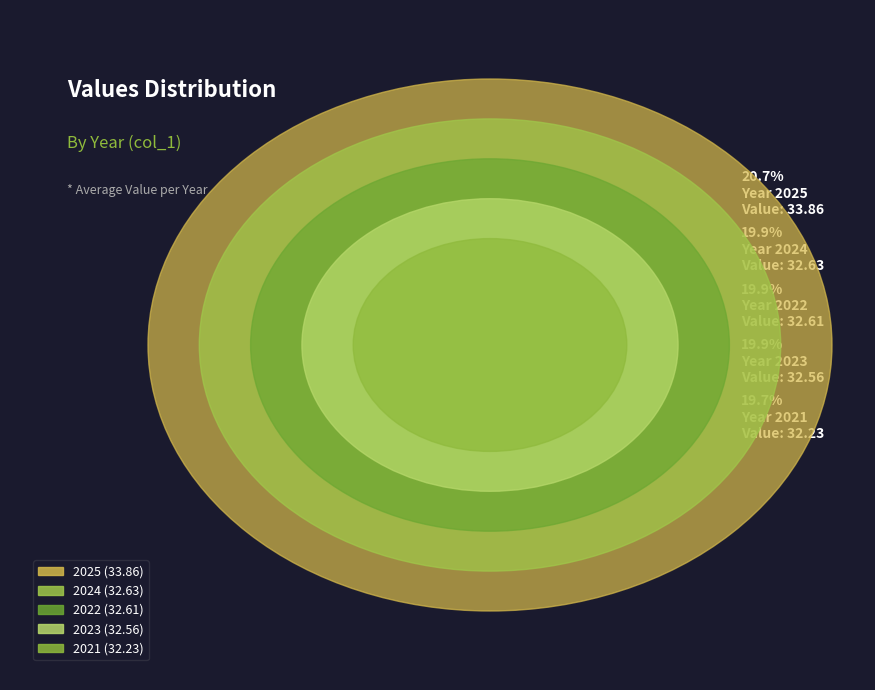

Is there any slice that represents more than half of the pie?

No